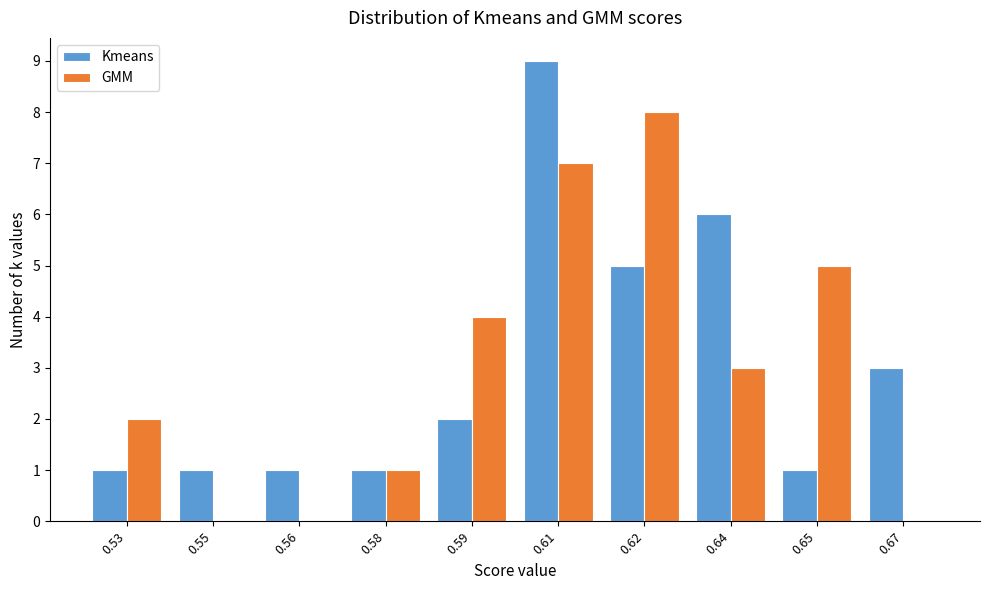

Reading left to right, what are all the values shown in this chart?

Kmeans: 0.53=1	0.55=1	0.56=1	0.58=1	0.59=2	0.61=9	0.62=5	0.64=6	0.65=1	0.67=3
GMM: 0.53=2	0.55=0	0.56=0	0.58=1	0.59=4	0.61=7	0.62=8	0.64=3	0.65=5	0.67=0